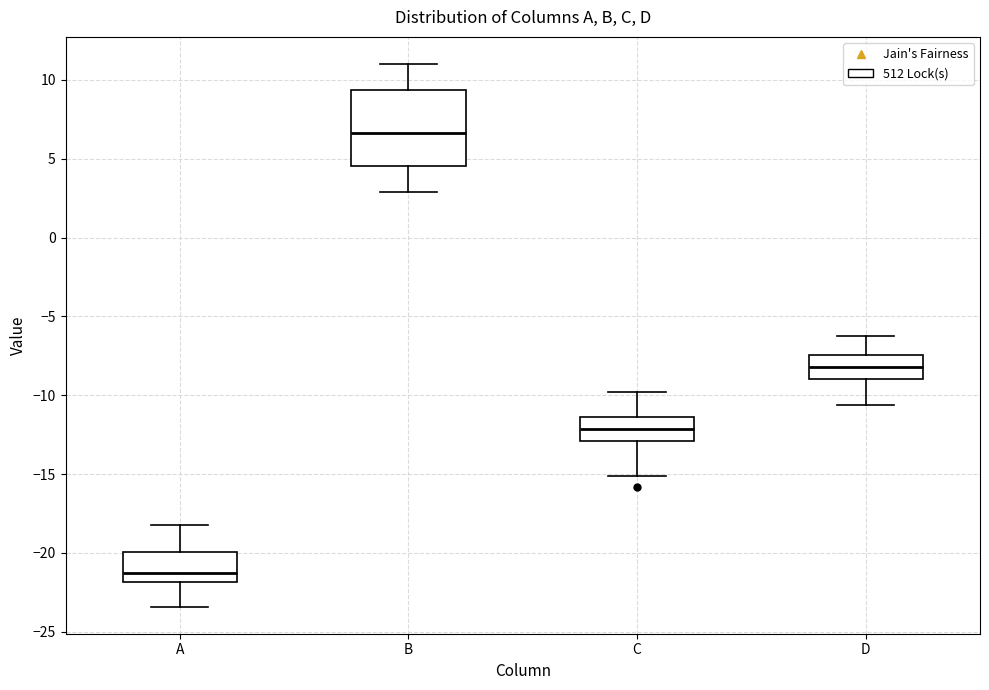

Which box is the tallest, from its lower edge to its upper edge?

B